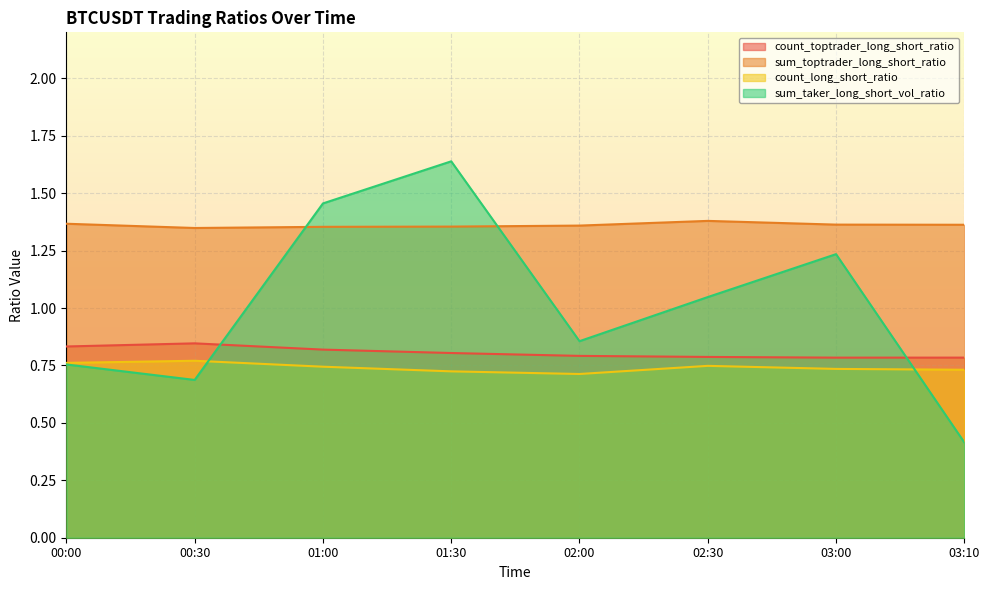

What value does the sum_toptrader_long_short_ratio series have at 02:30?

1.4